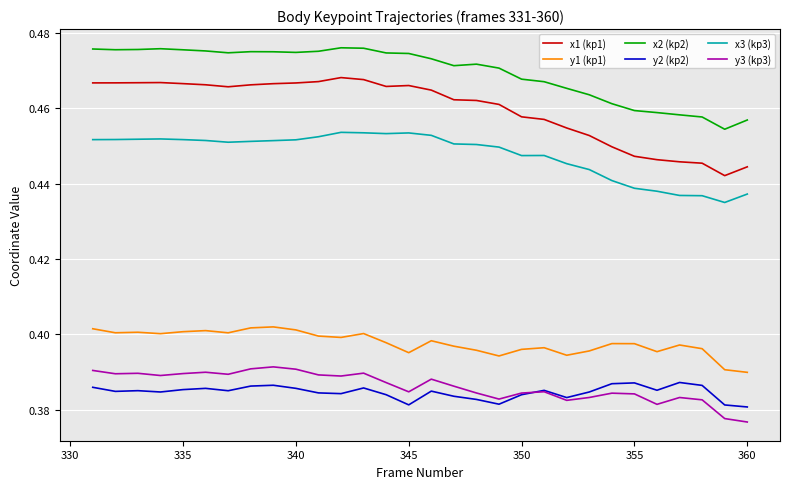

Which series has the largest range (max minus min)?

x1 (kp1)